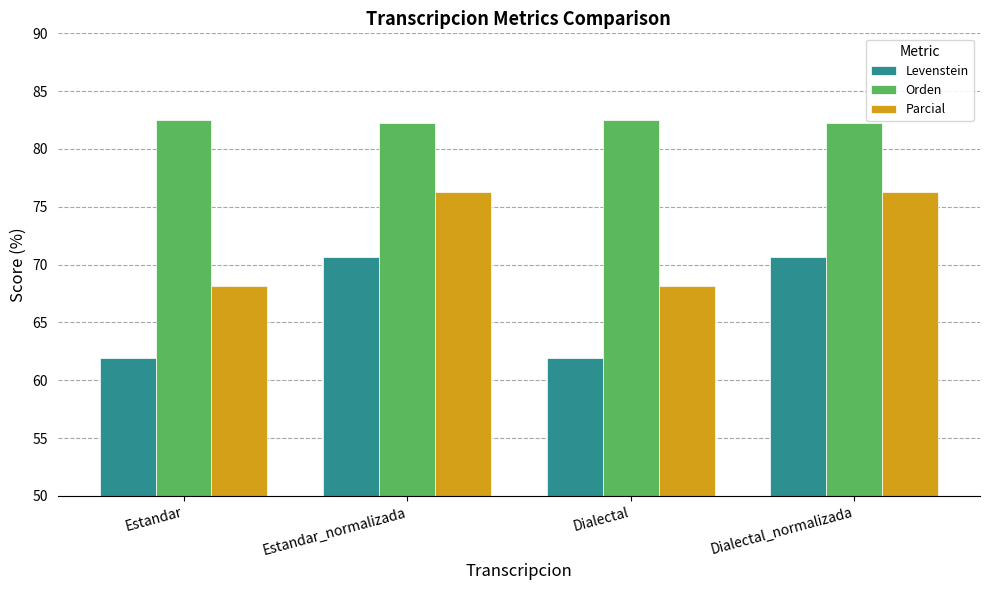

Which series has the largest total across all categories?

Orden